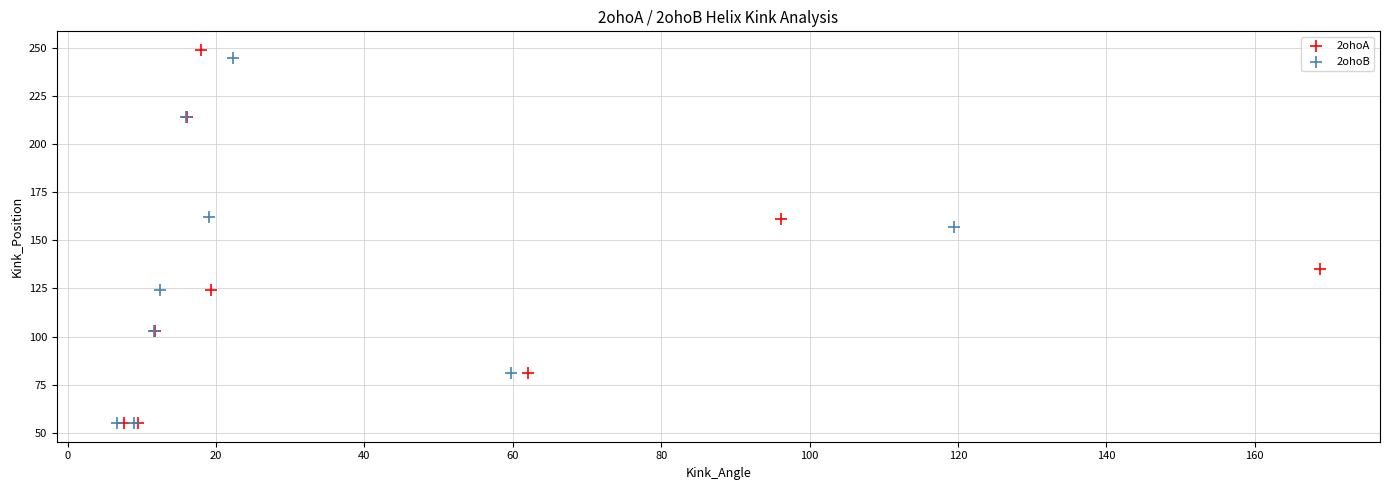

Which series has the widest spread of Y values?

2ohoA